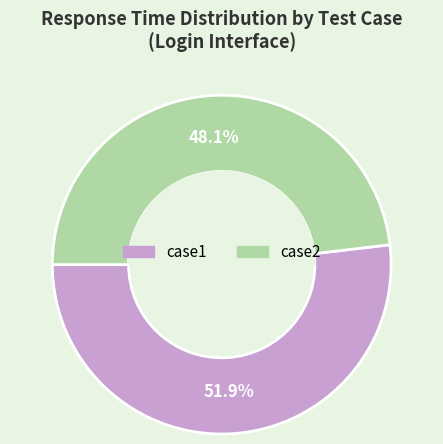

Which category has the biggest portion of the pie?

case1